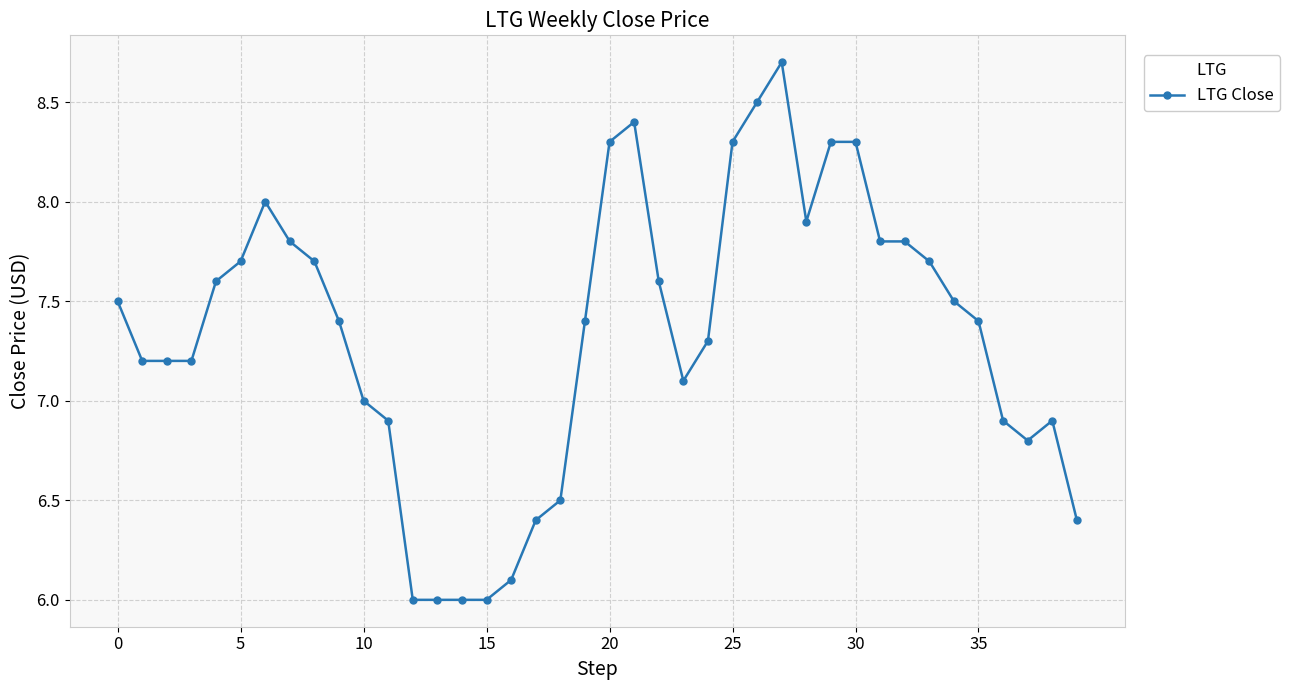

True or false: the data has more than 2 interior local peaks.

True